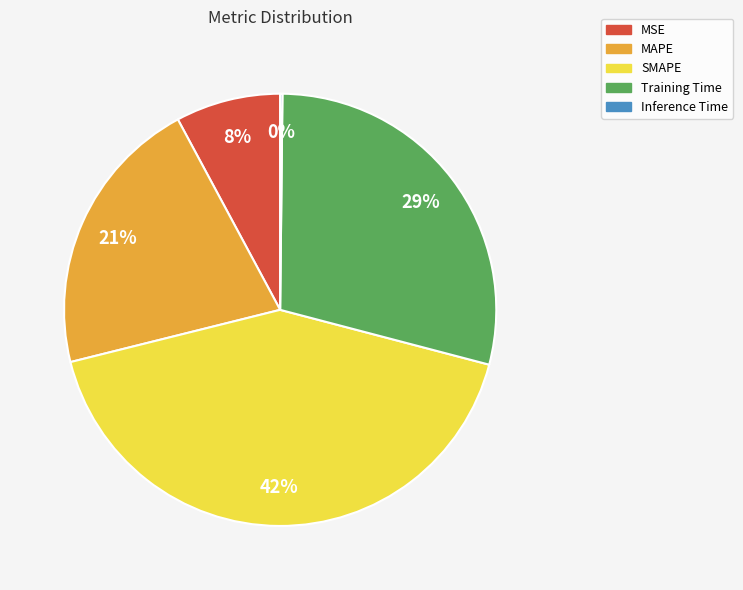

Approximately how many times larger is the value at MAPE compared to SMAPE?

0.5